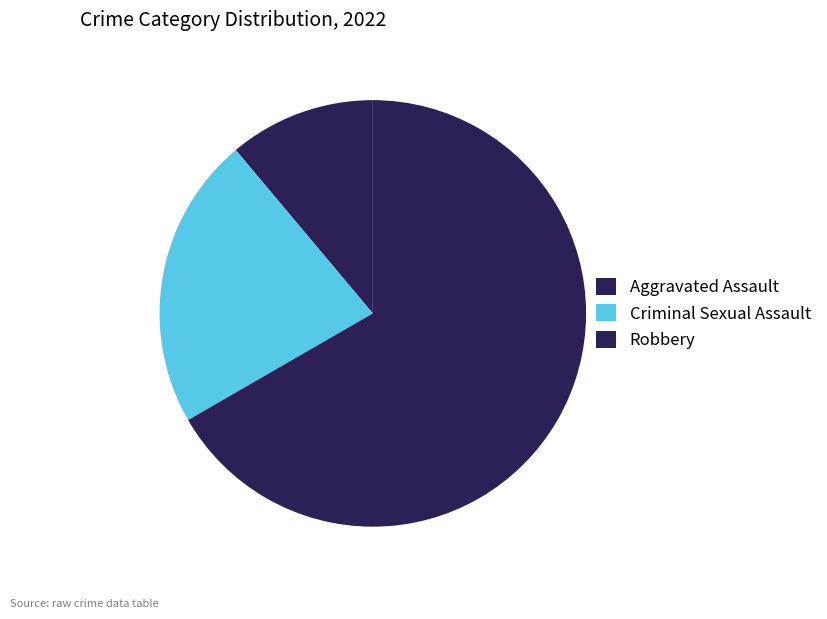

To the nearest percent, what is the combined percentage of Criminal Sexual Assault and Robbery?

89%